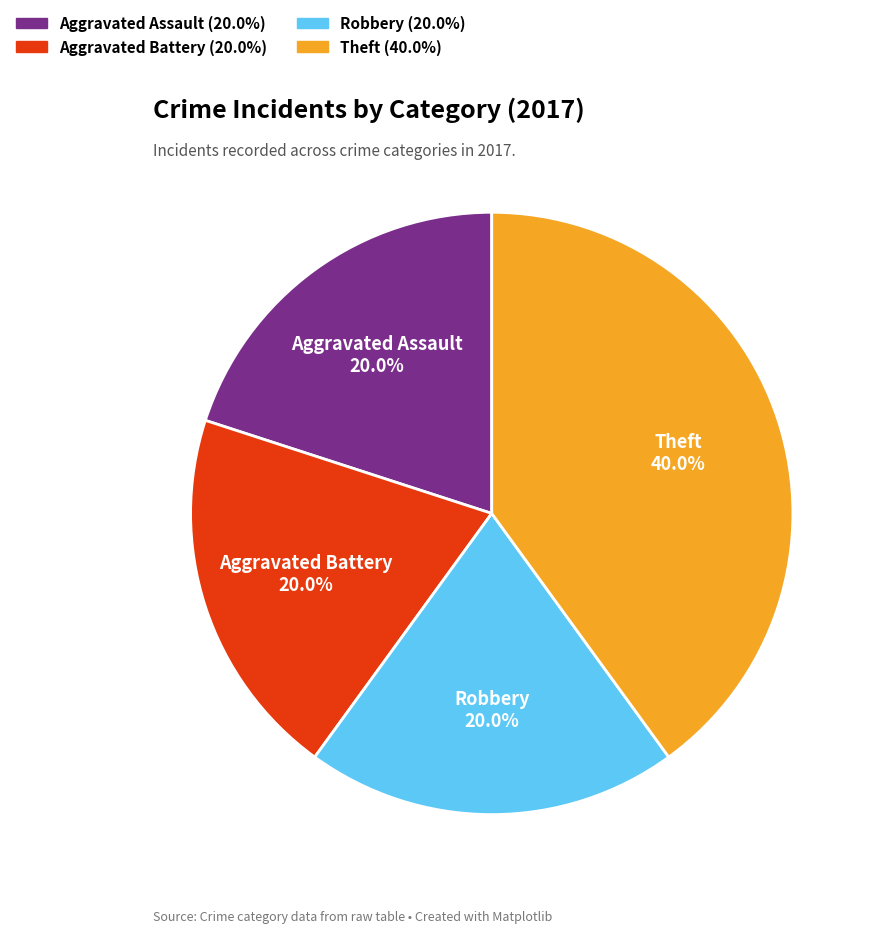

Is there a majority slice in this chart?

No